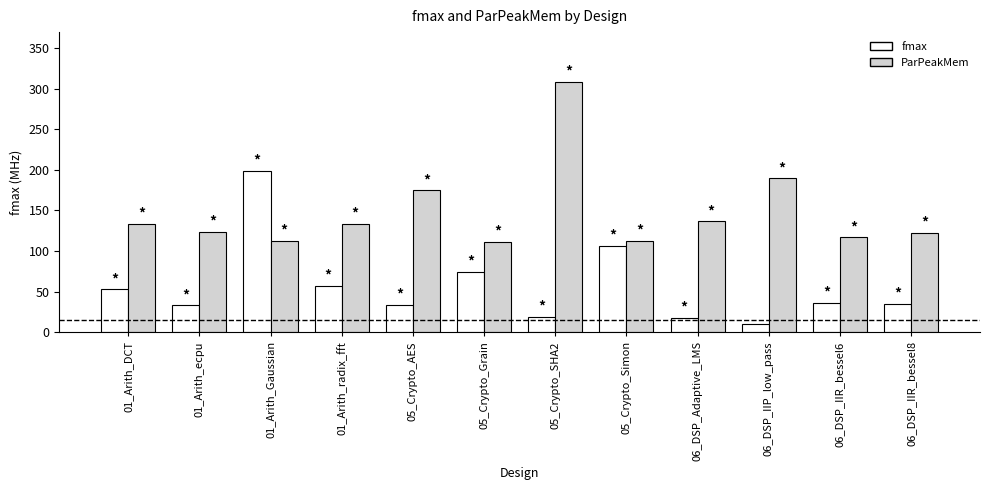

At which label is ParPeakMem closest to 209?

06_DSP_IIP_low_pass